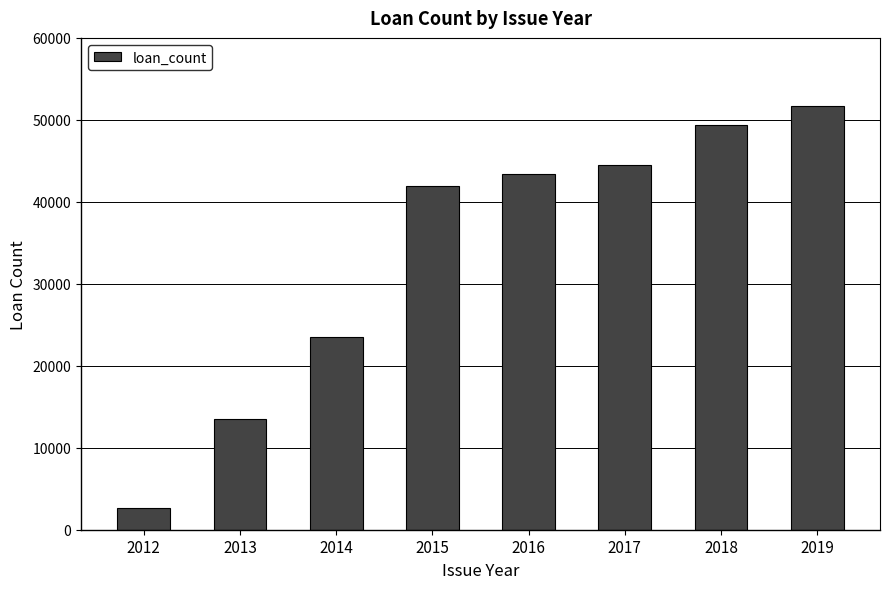

Which has a higher value, 2016 or 2013?

2016